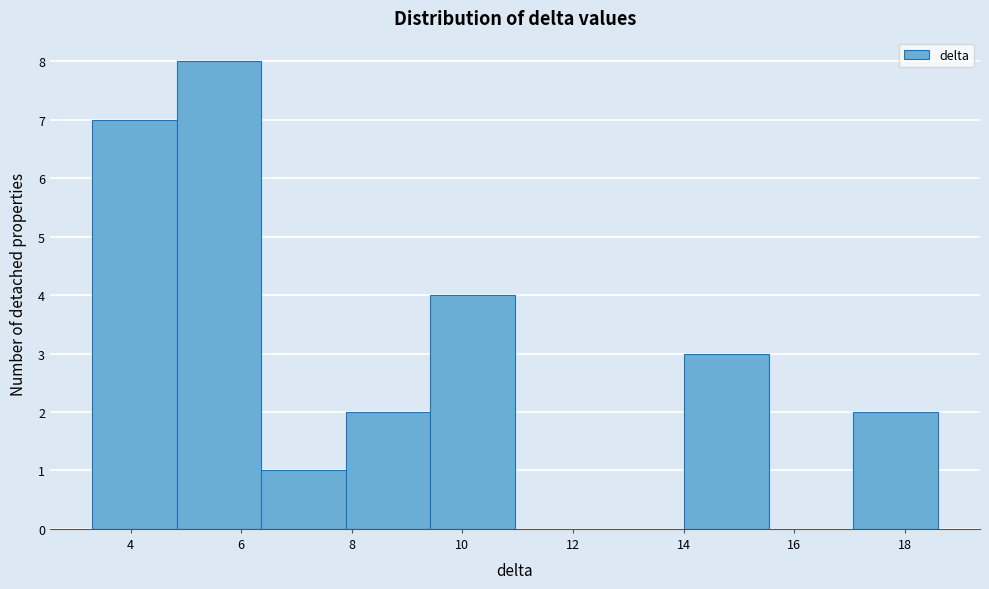

Over which range of the x-axis is the bar tallest?

4.8 to 6.4